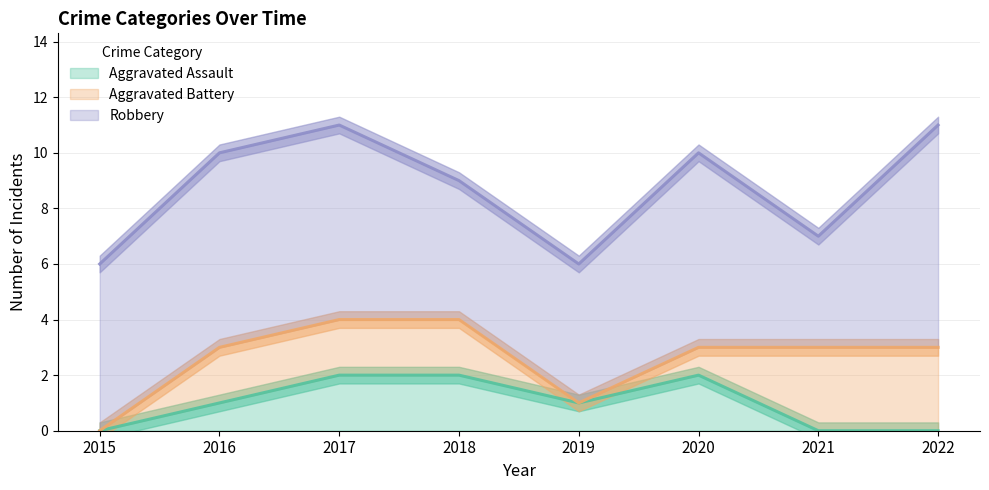

At which label does Aggravated Assault reach its minimum?

2015